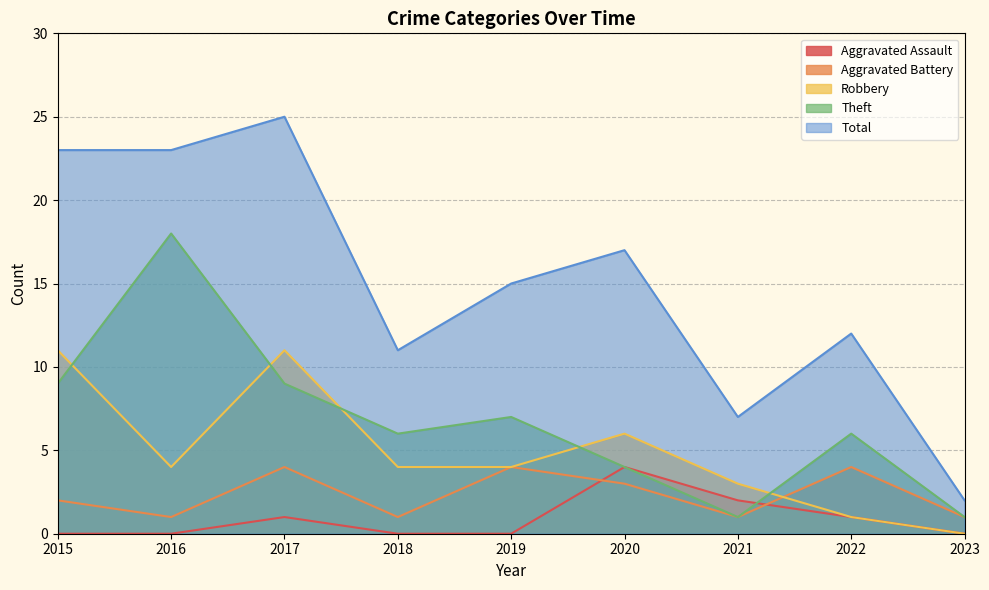

How many series are shown in this chart?

5